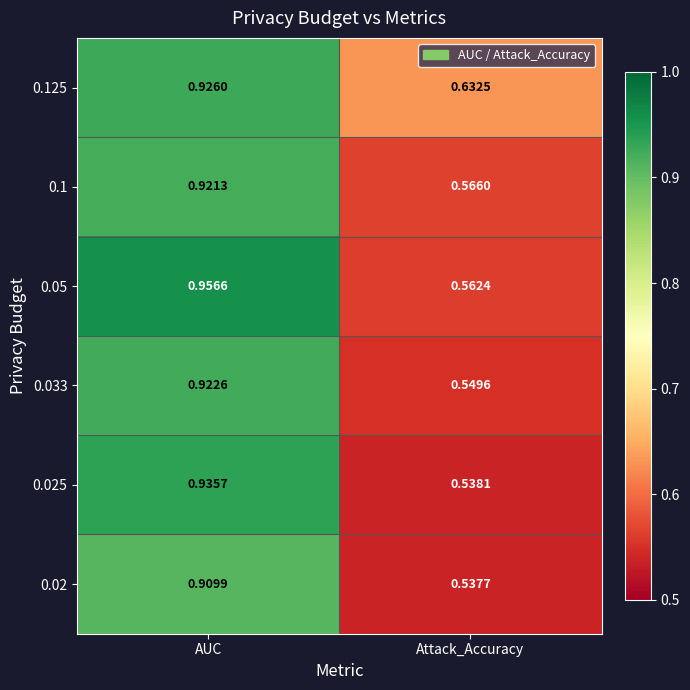

Rank the series at AUC from lowest to highest value.

0.02, 0.1, 0.033, 0.125, 0.025, 0.05